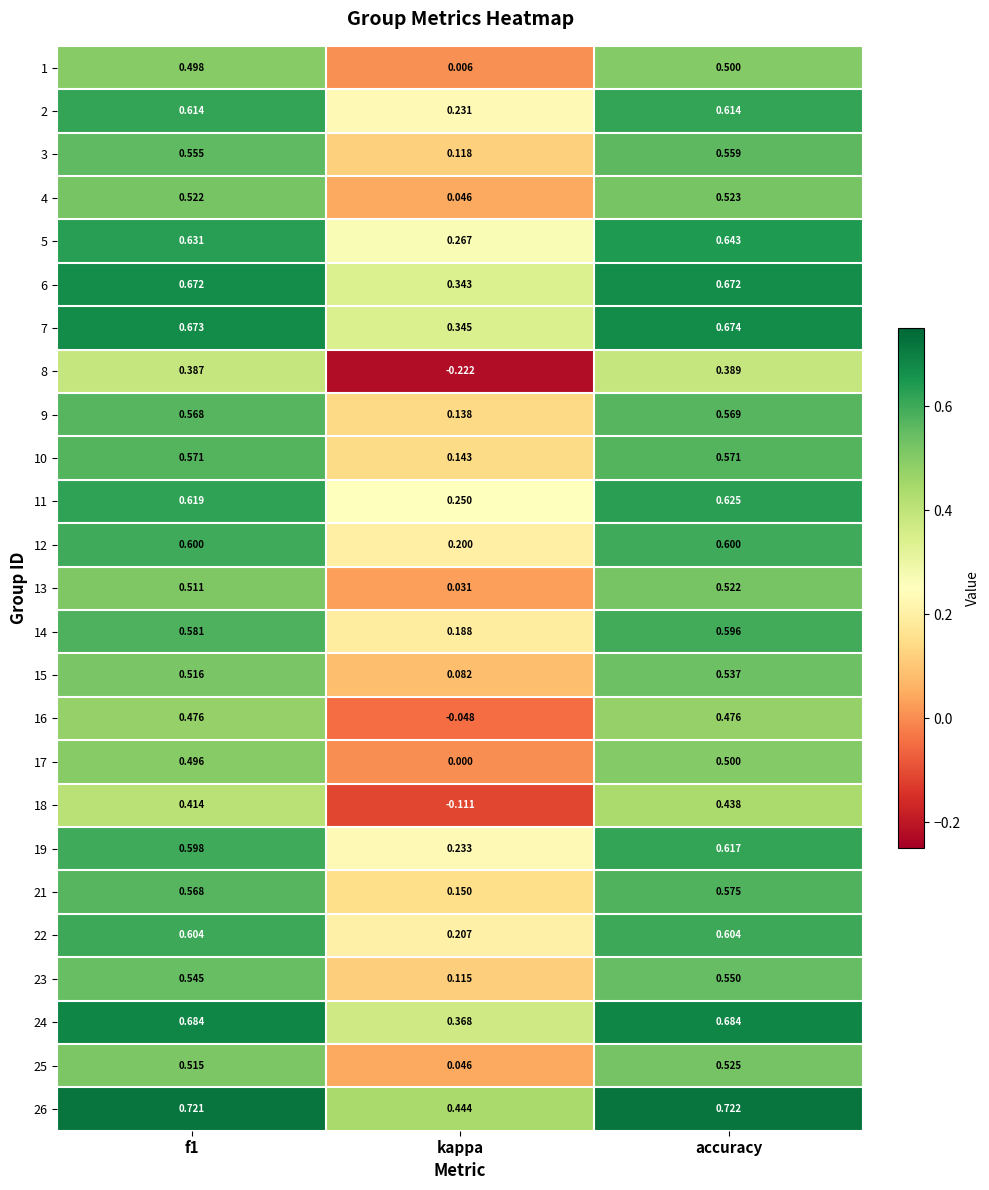

At which label is 26 closest to 0?

kappa